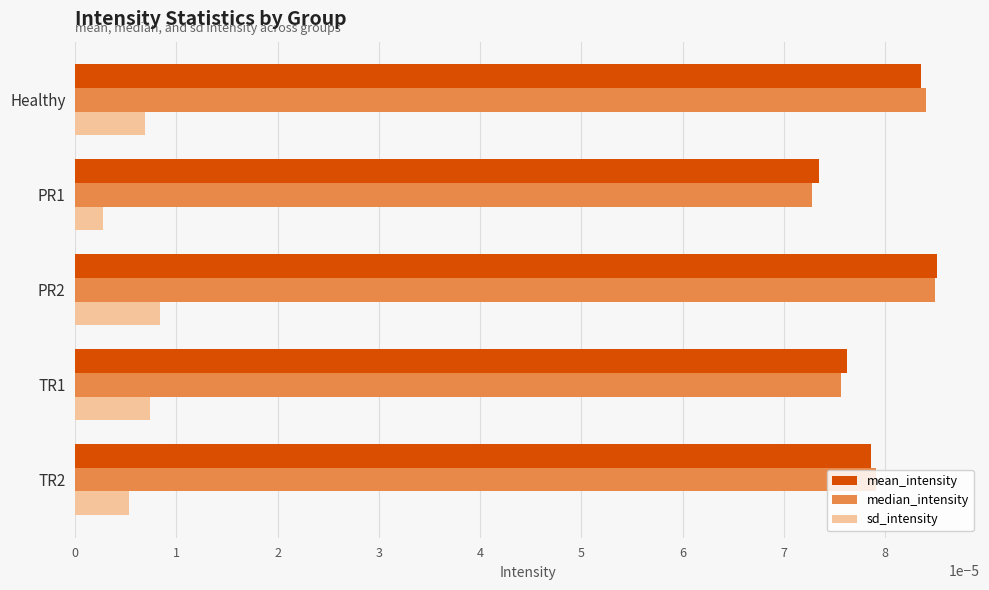

At how many categories does at least one series exceed 0?

5